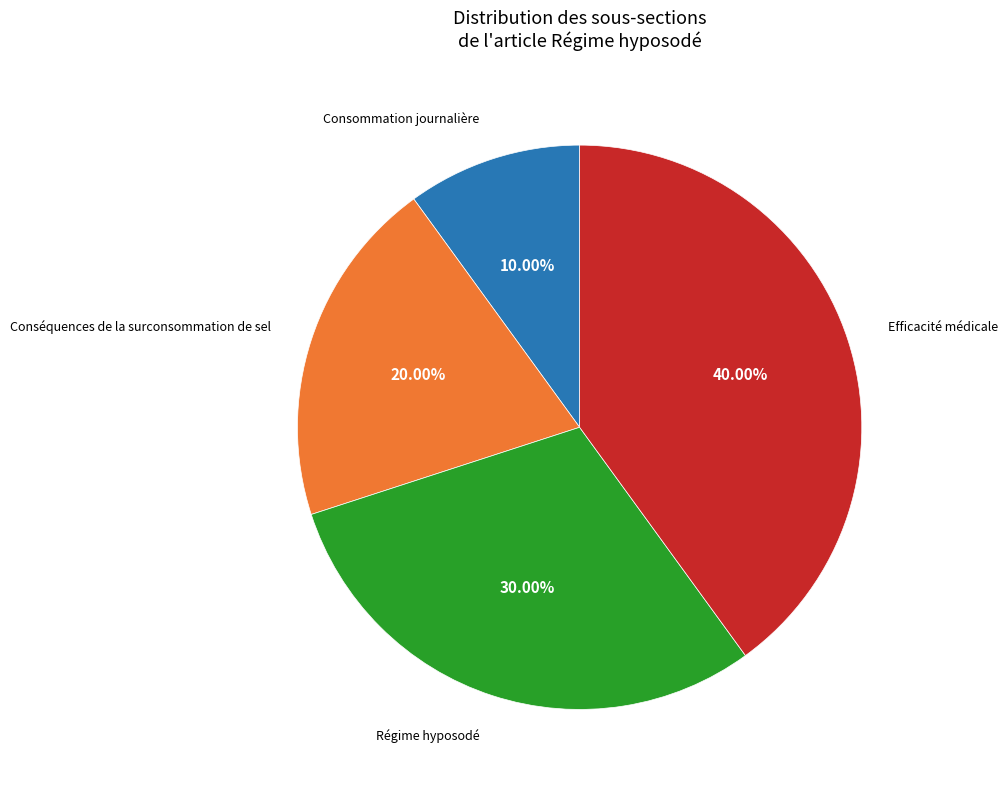

To the nearest percent, what portion does Efficacité médicale represent?

40%